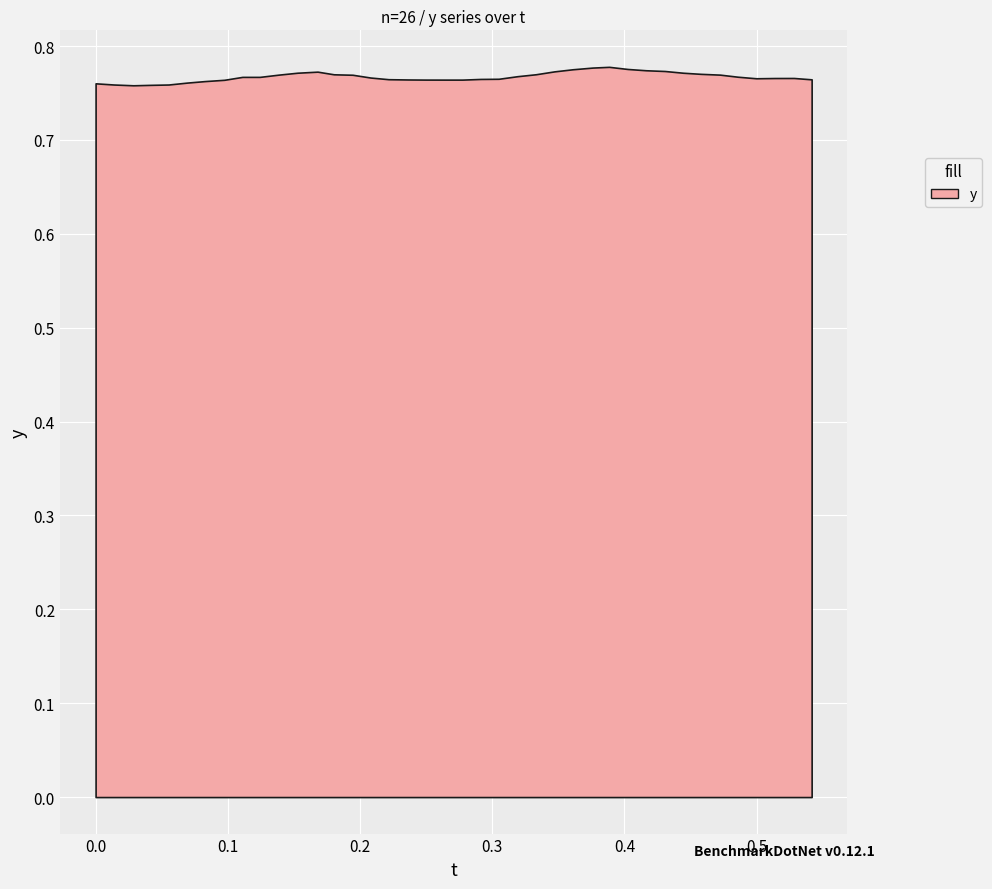

At which label is t closest to 0?

t